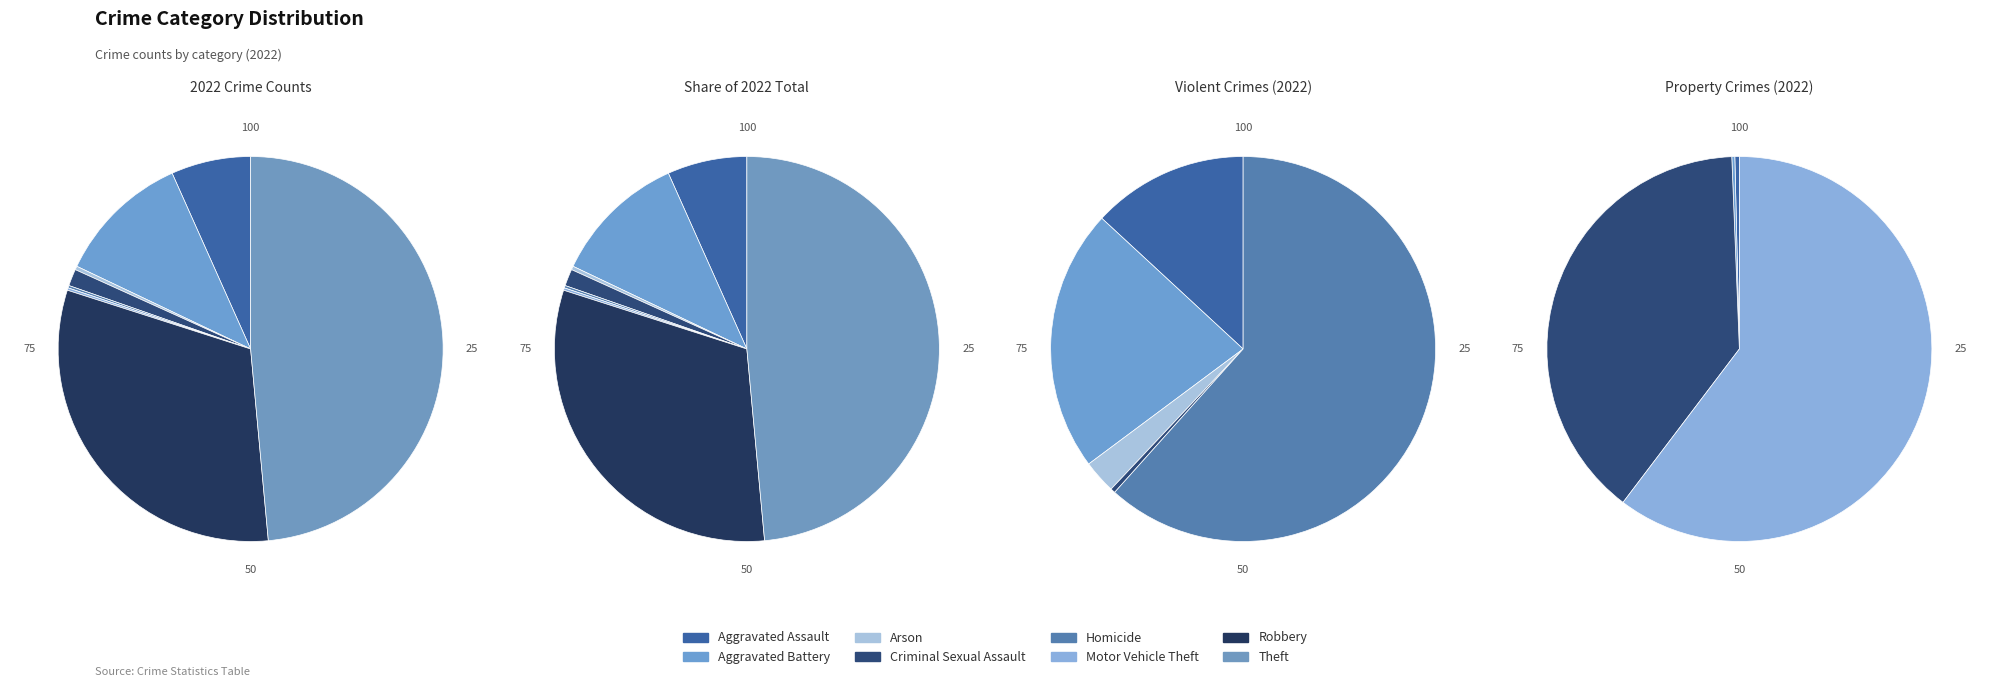

Count the number of slices in the pie.

8